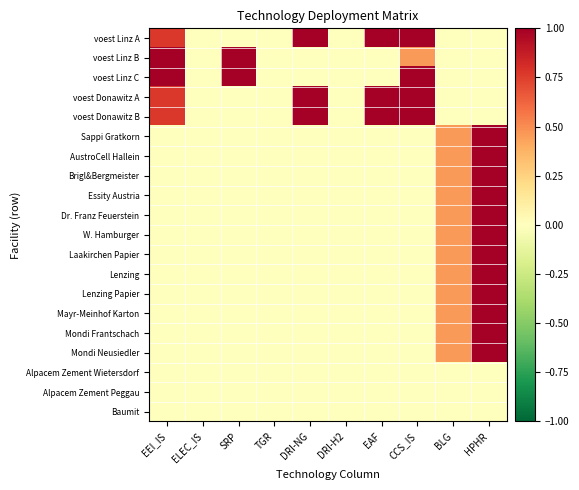

What is the spread (max minus min) of values at SRP?

1.0